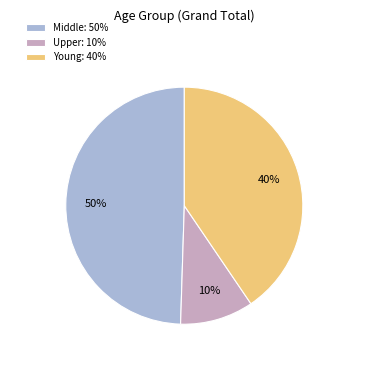

Count the number of slices in the pie.

3